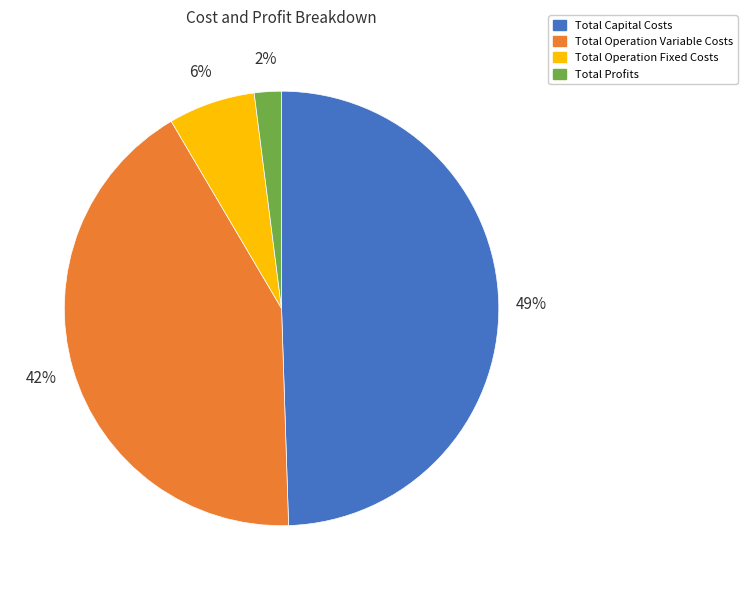

To the nearest percent, what portion does Total Profits represent?

2%